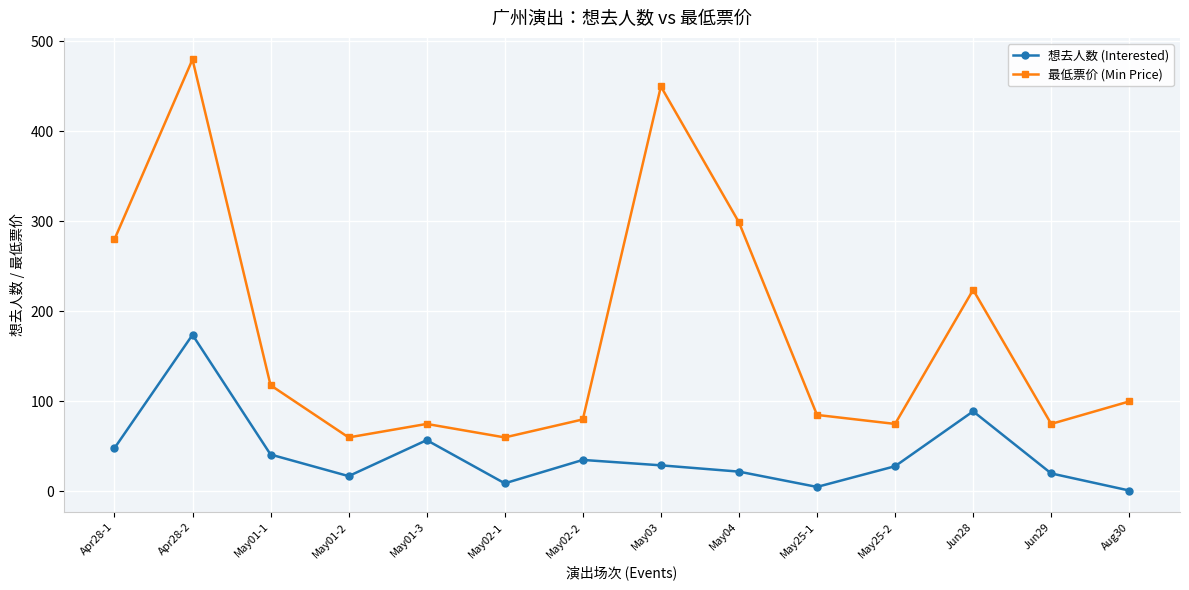

List the series in order of their overall mean, highest first.

最低票价 (Min Price), 想去人数 (Interested)